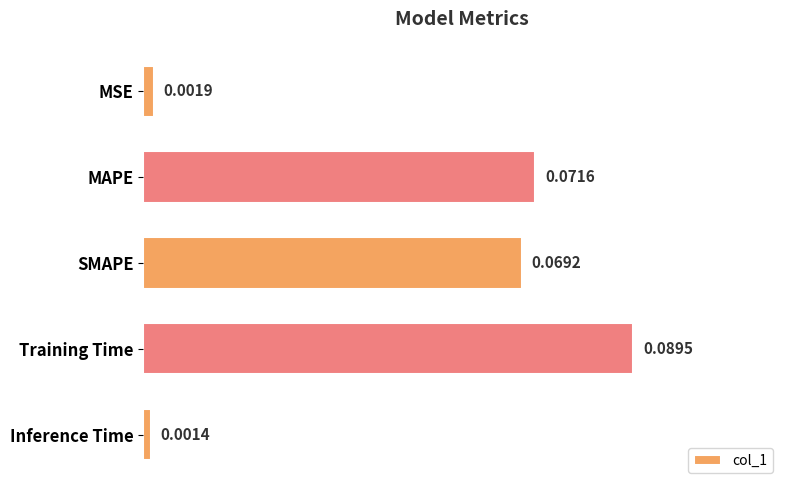

Between SMAPE and MAPE, which is larger?

MAPE